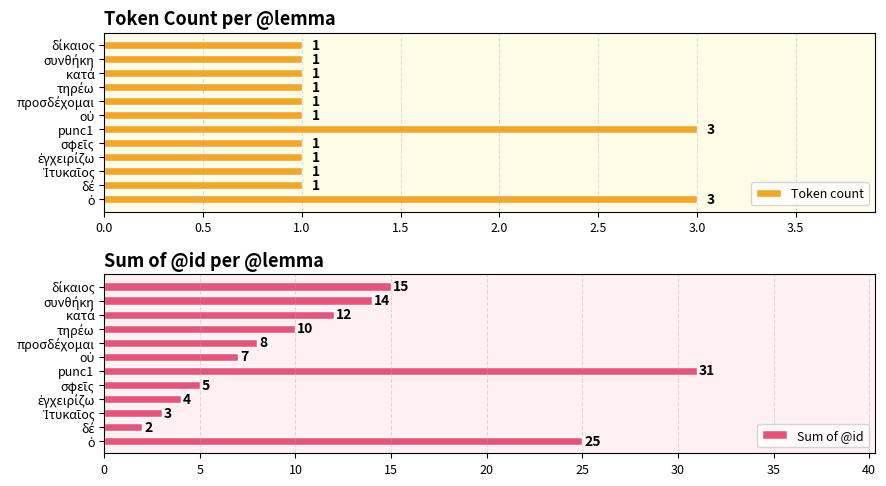

What is the highest value of the Token count series?

3